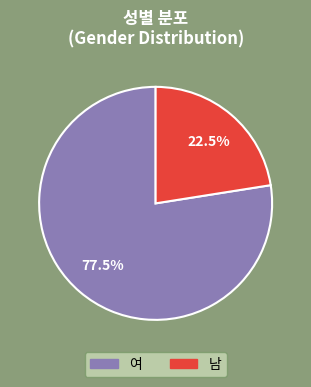

Count the number of slices in the pie.

2